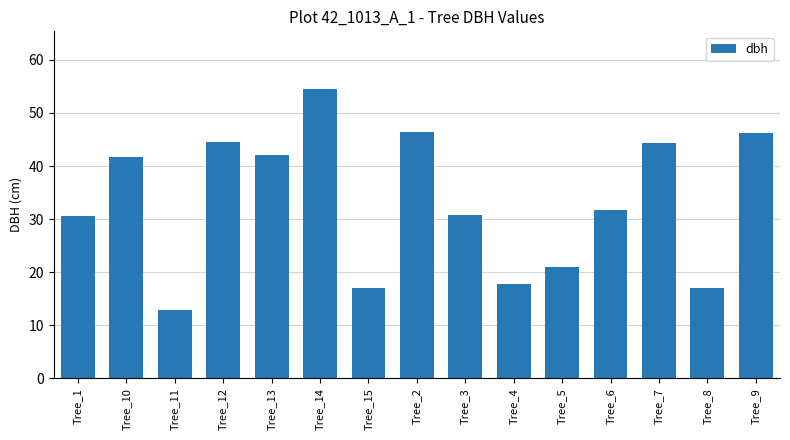

What is the sum of the values at Tree_5 and Tree_13?

63.2